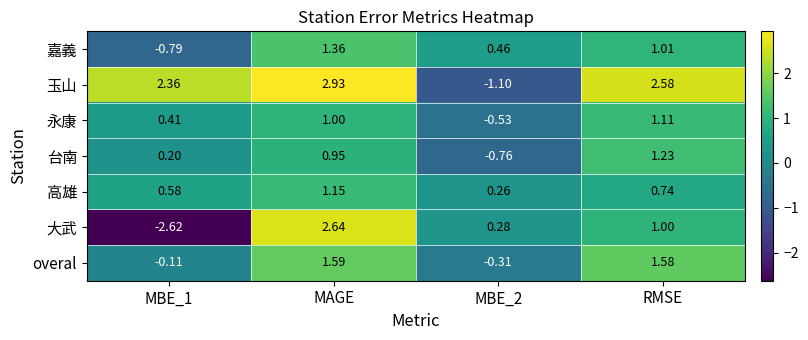

Which category has the highest value across all series?

MAGE